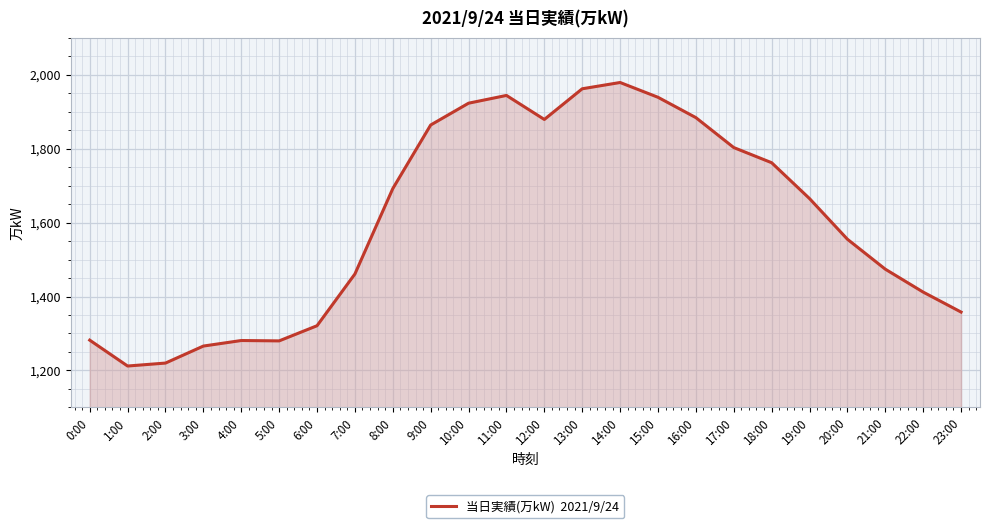

Which has a higher value, 12:00 or 0:00?

12:00